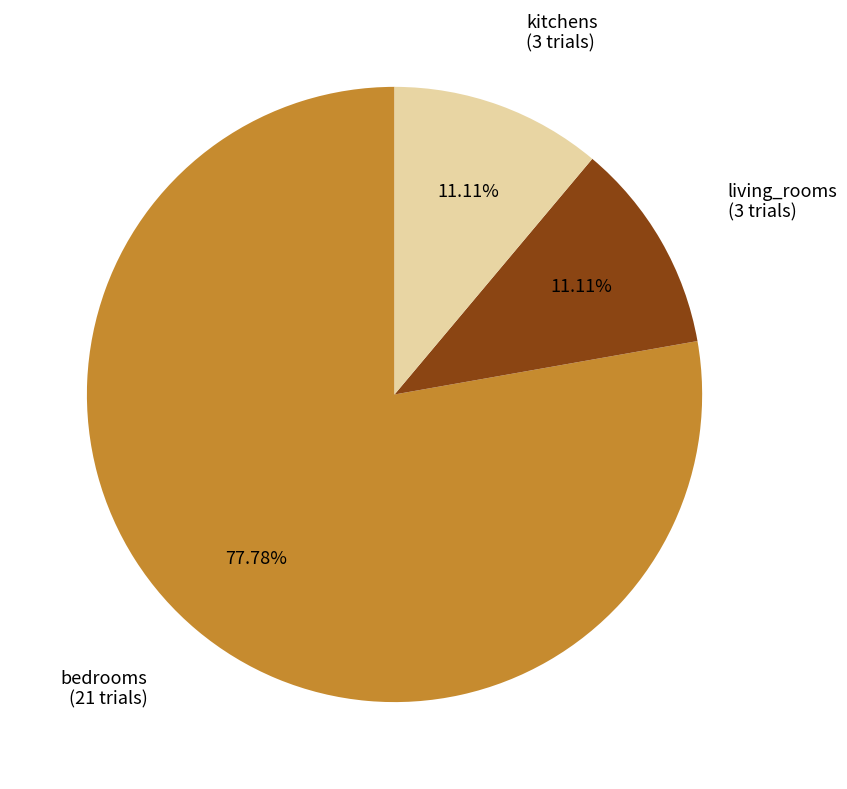

True or false: living_rooms accounts for 11% of the total.

True